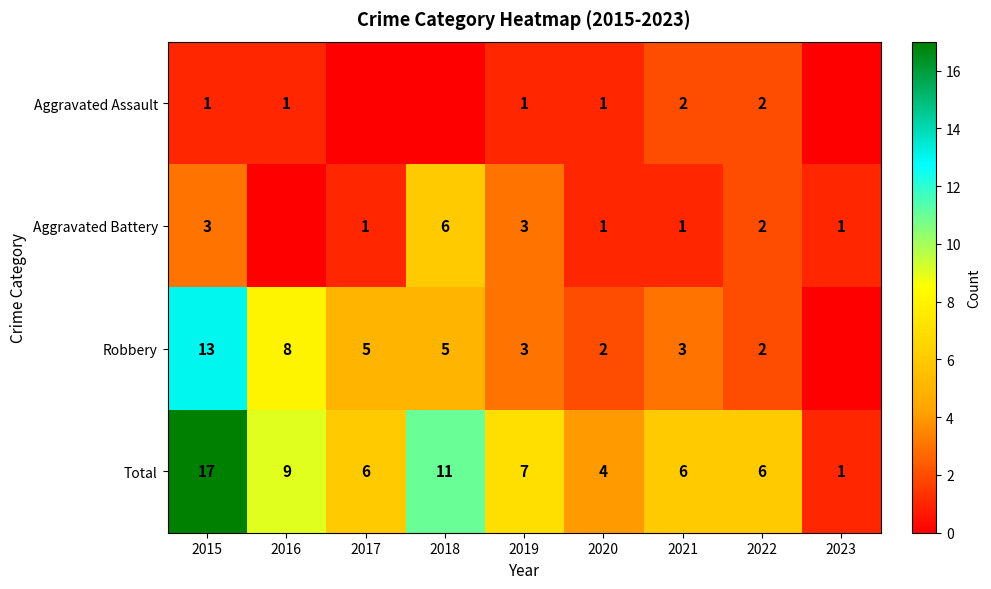

Is it true that Total equals 7 at 2020?

False